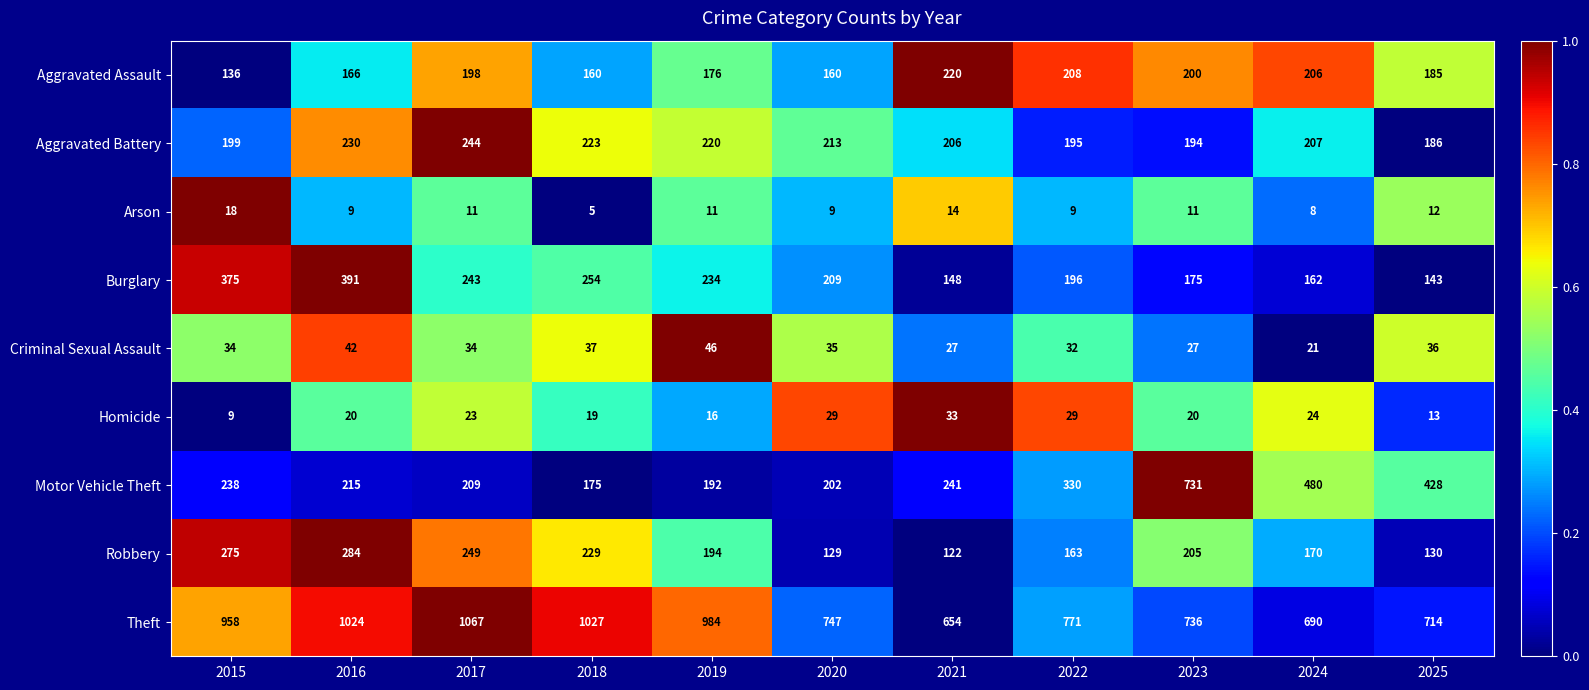

How many values in the Arson series are below 11?

5